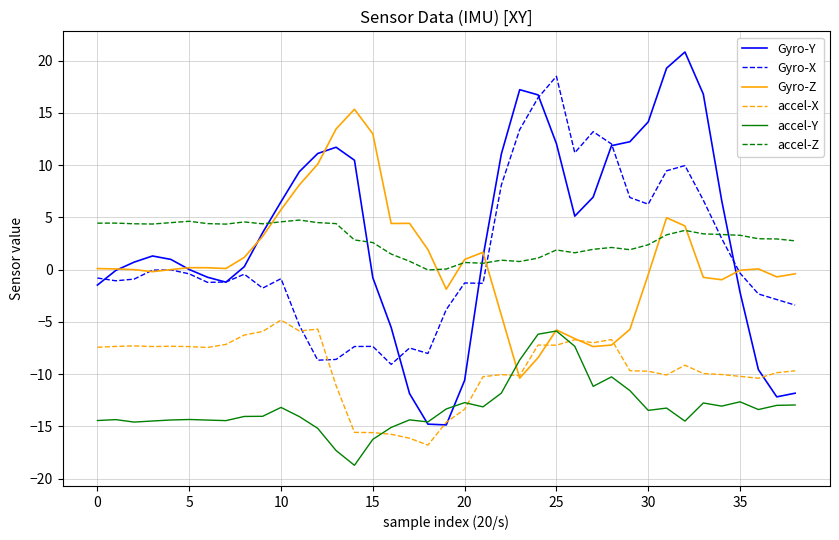

Which series has the largest range (max minus min)?

Gyro-Y